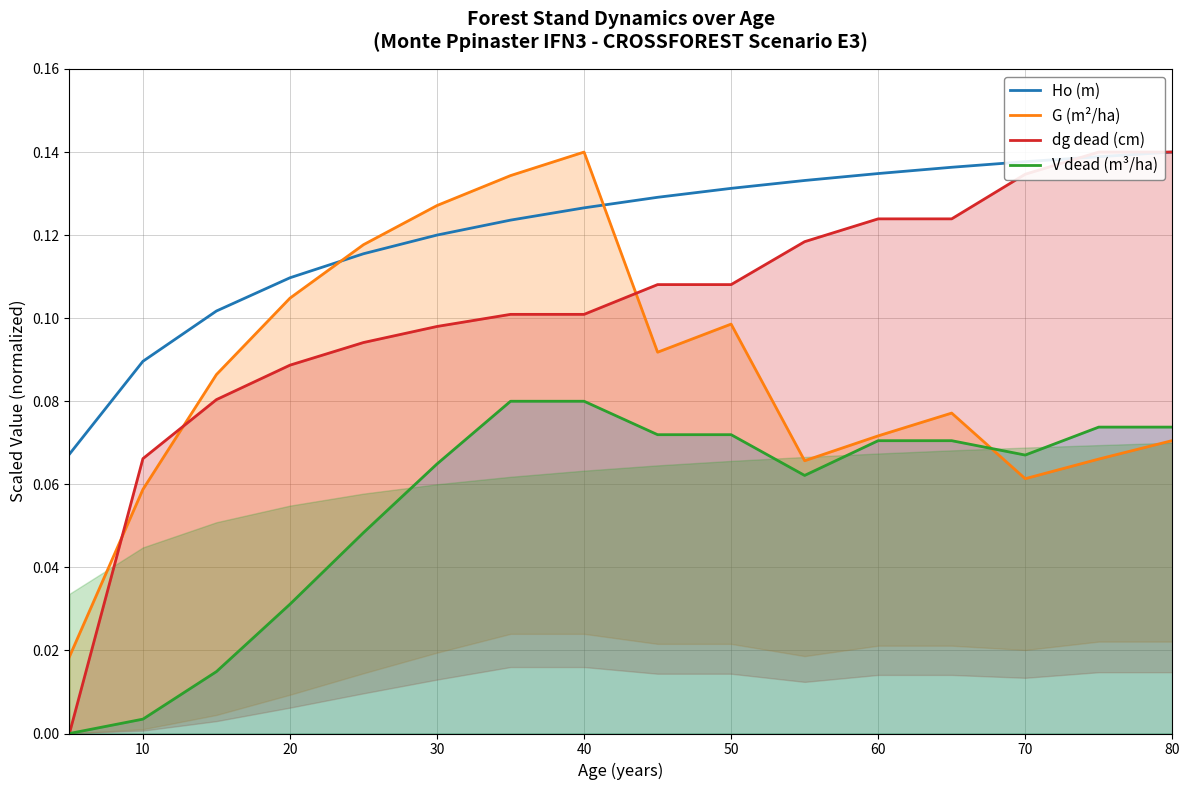

List the series in order of their overall mean, highest first.

Ho (m), dg dead (cm), G (m²/ha), V dead (m³/ha)